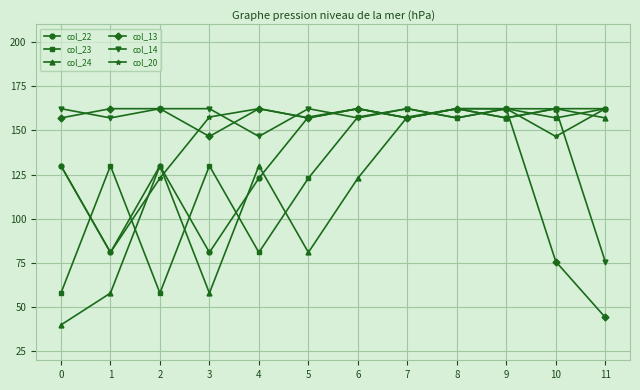

Is it true that col_23 equals 109.3 at 11?

False